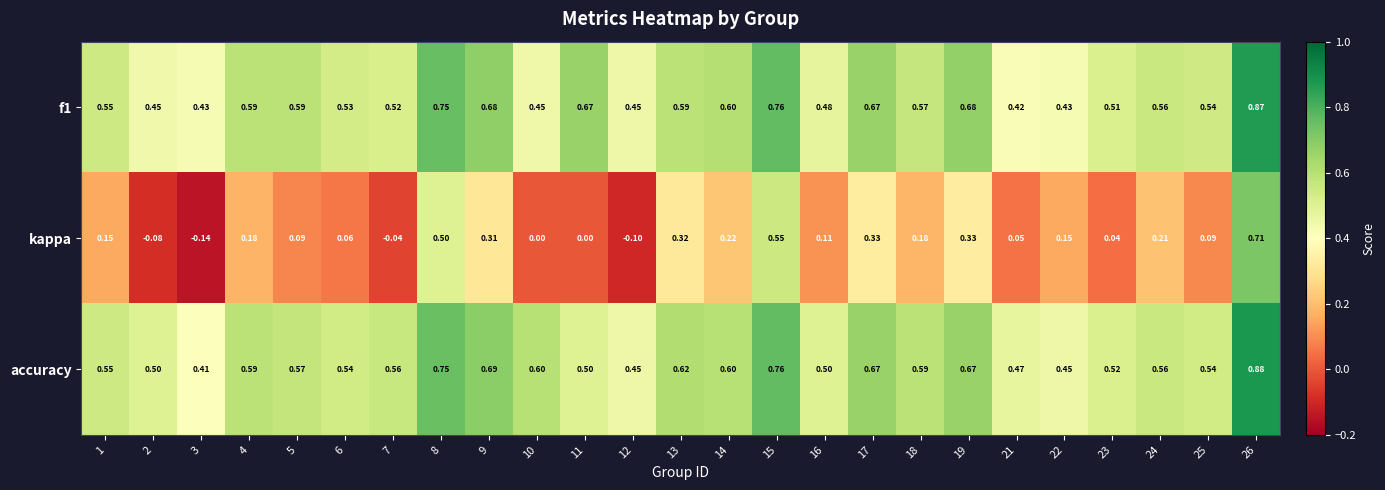

Is the value of f1 at 26 greater than the value of kappa at 13?

Yes